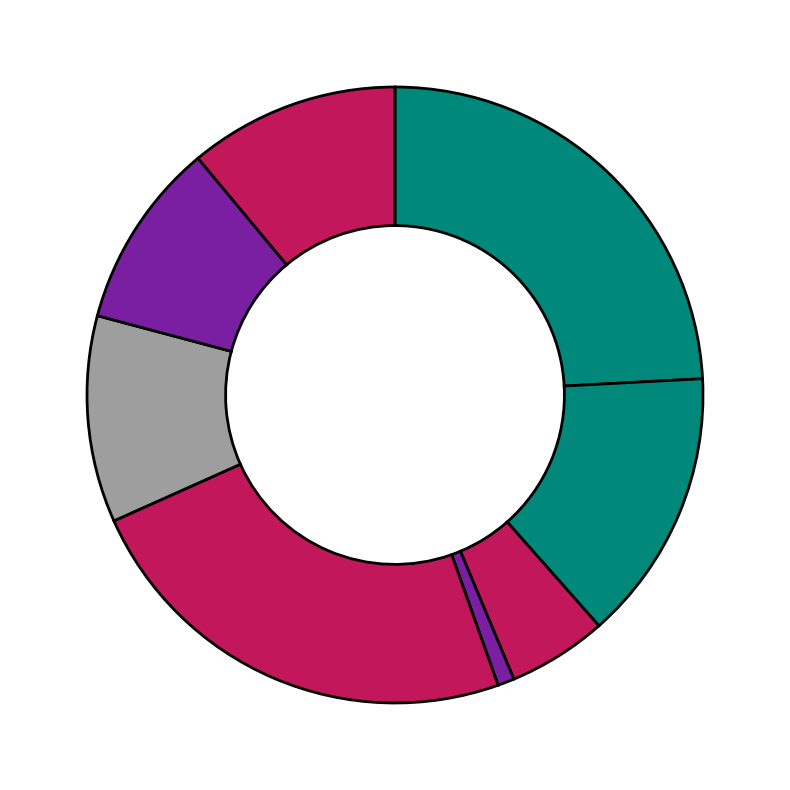

To the nearest percent, what is the average slice percentage?

12%